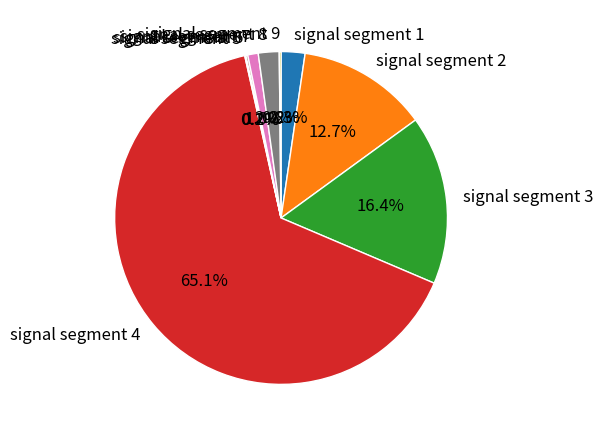

Which category accounts for the majority?

signal segment 4